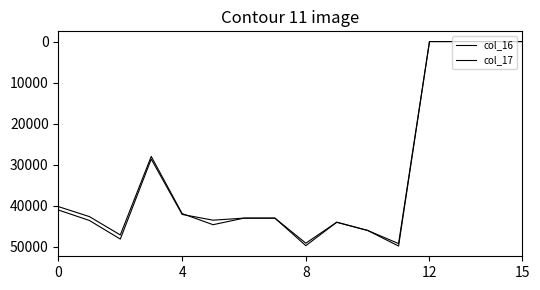

How many interior local peaks does the col_17 series have?

5